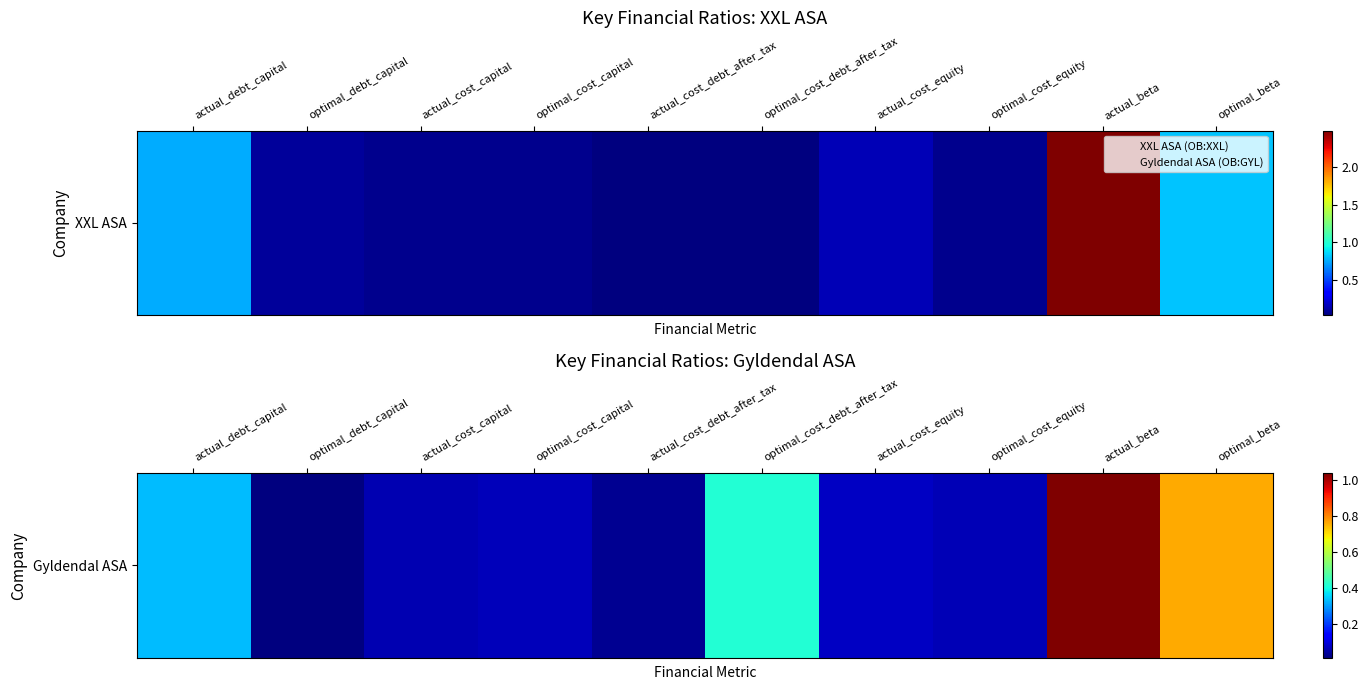

What is the approximate value at optimal_beta?

0.8